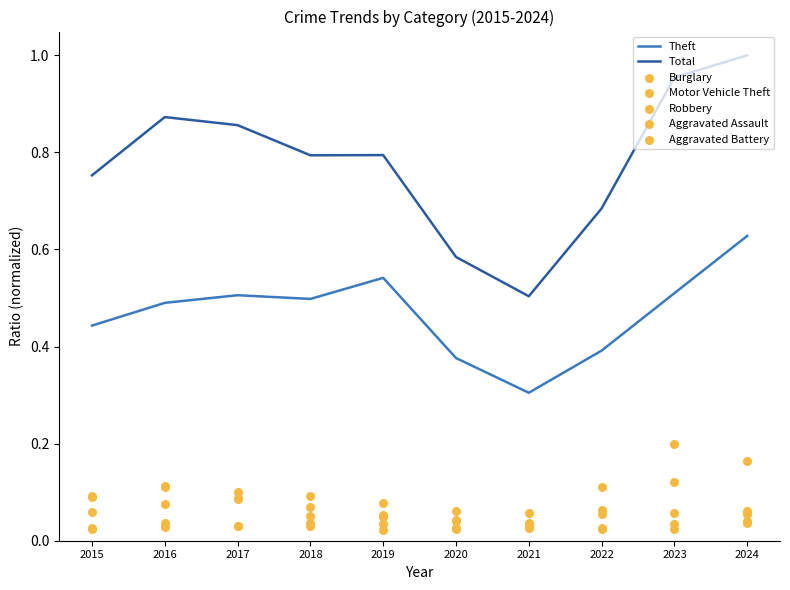

What is the total value across all series at 2017?

1.4